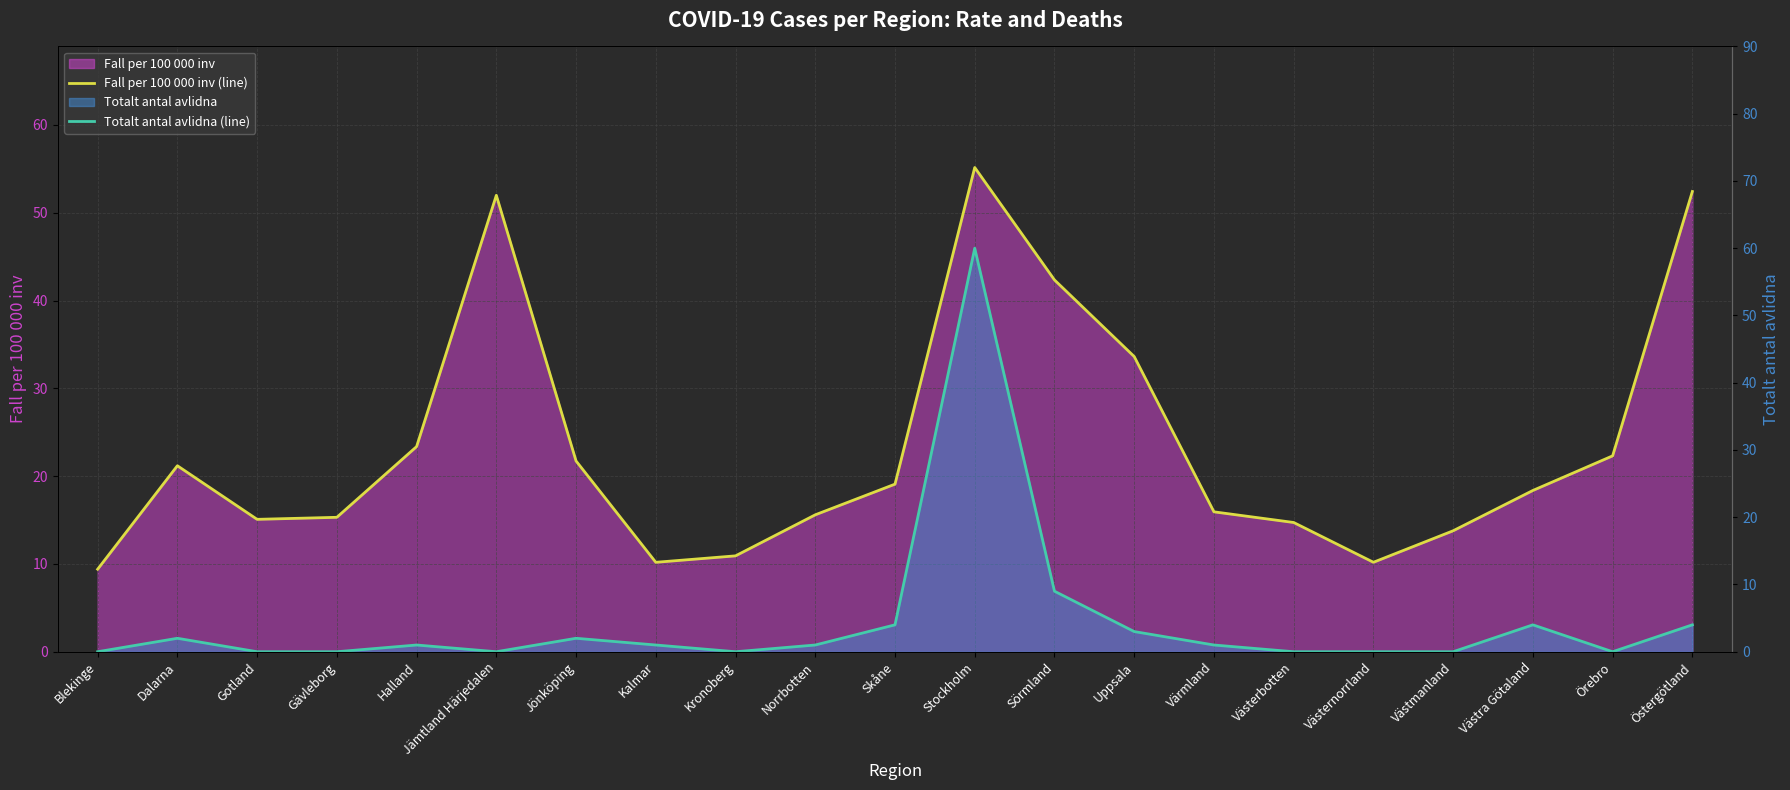

How many lines are shown in the chart?

2